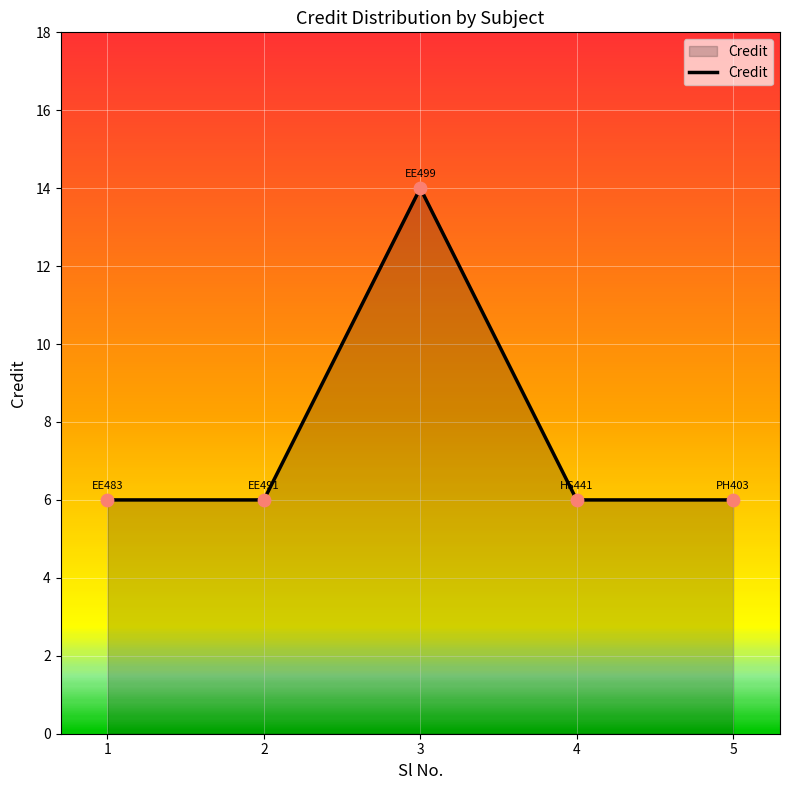

What is the change in value from 3 to 4?

-8